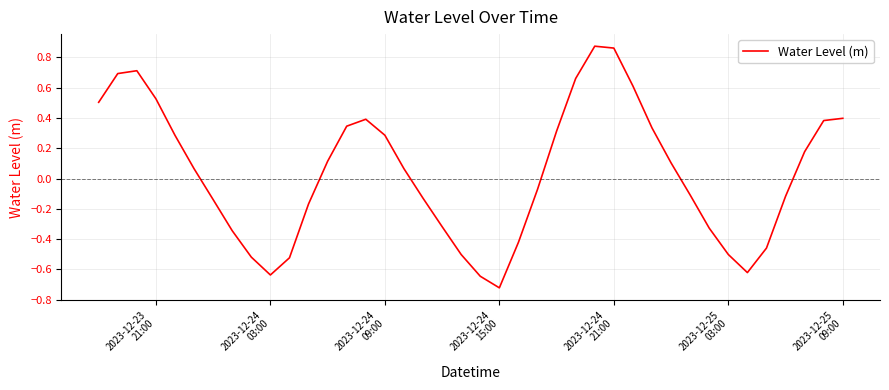

Where is the first local minimum?

2023-12-24
03:00